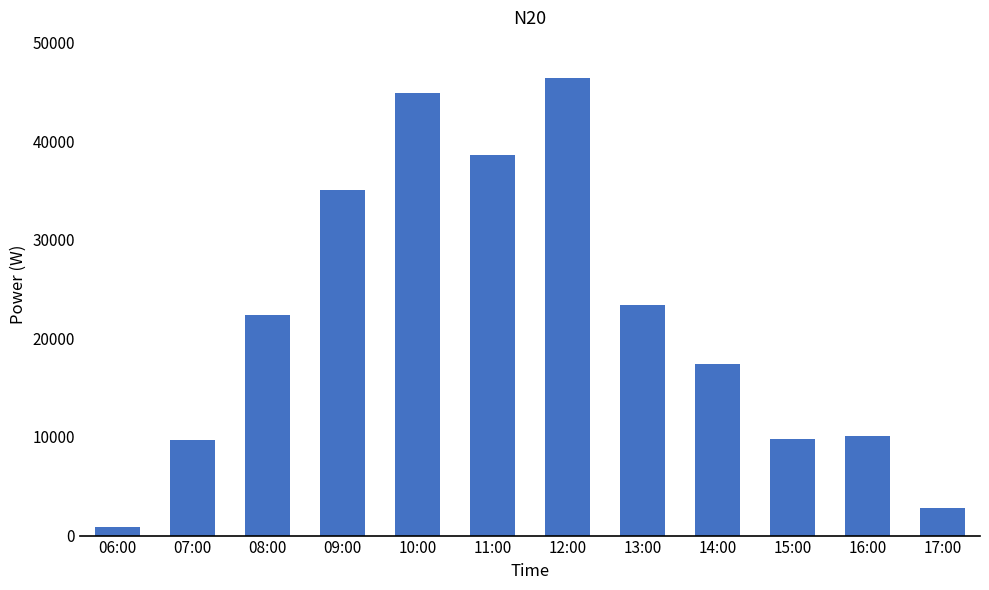

What is the change in value from 07:00 to 13:00?

+13635.7